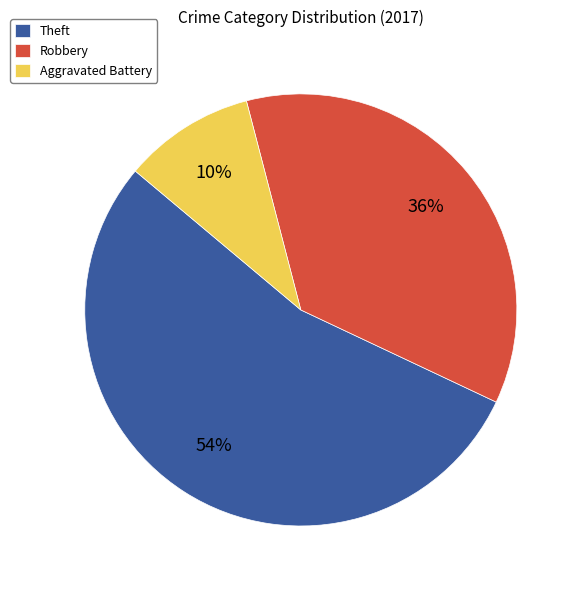

To the nearest percent, what is the combined percentage of Robbery and Aggravated Battery?

46%